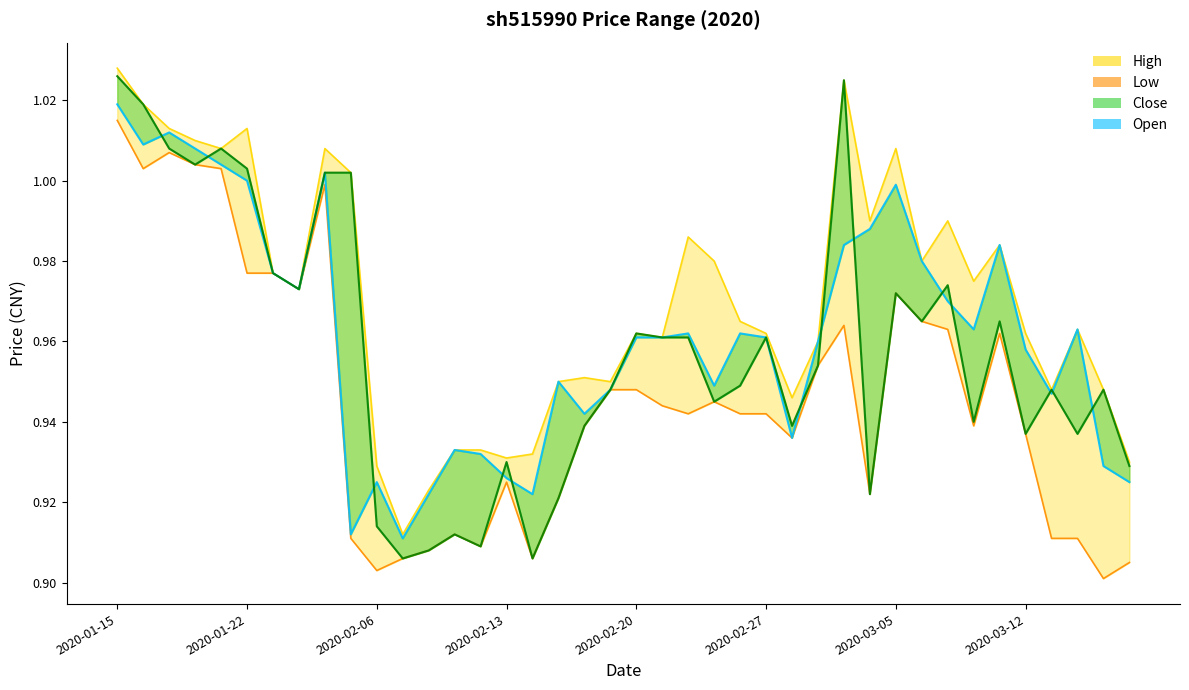

How many lines are shown in the chart?

4